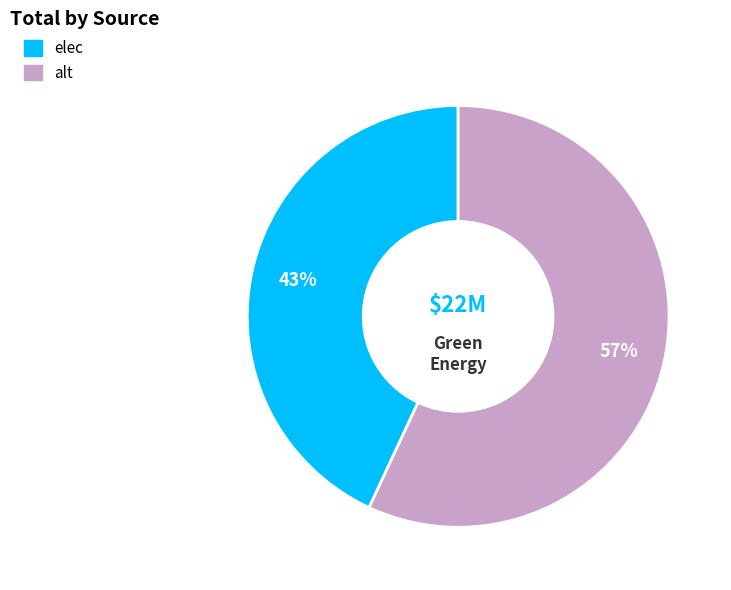

To the nearest percent, what is the difference between the largest and smallest slice percentages?

14%